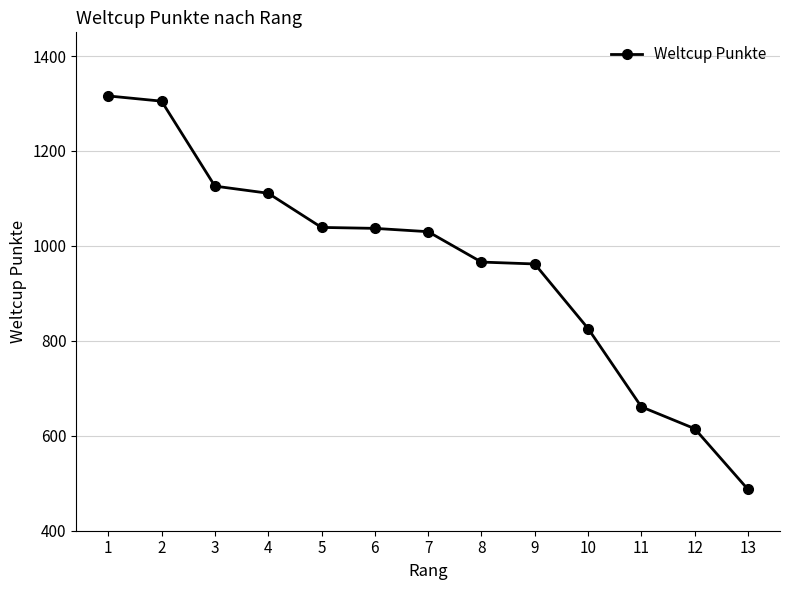

Read the value at 10, to the nearest 100.

800